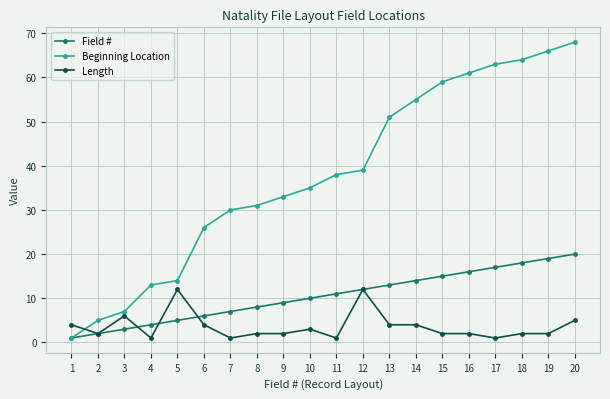

Read the Field # value at 14.

14